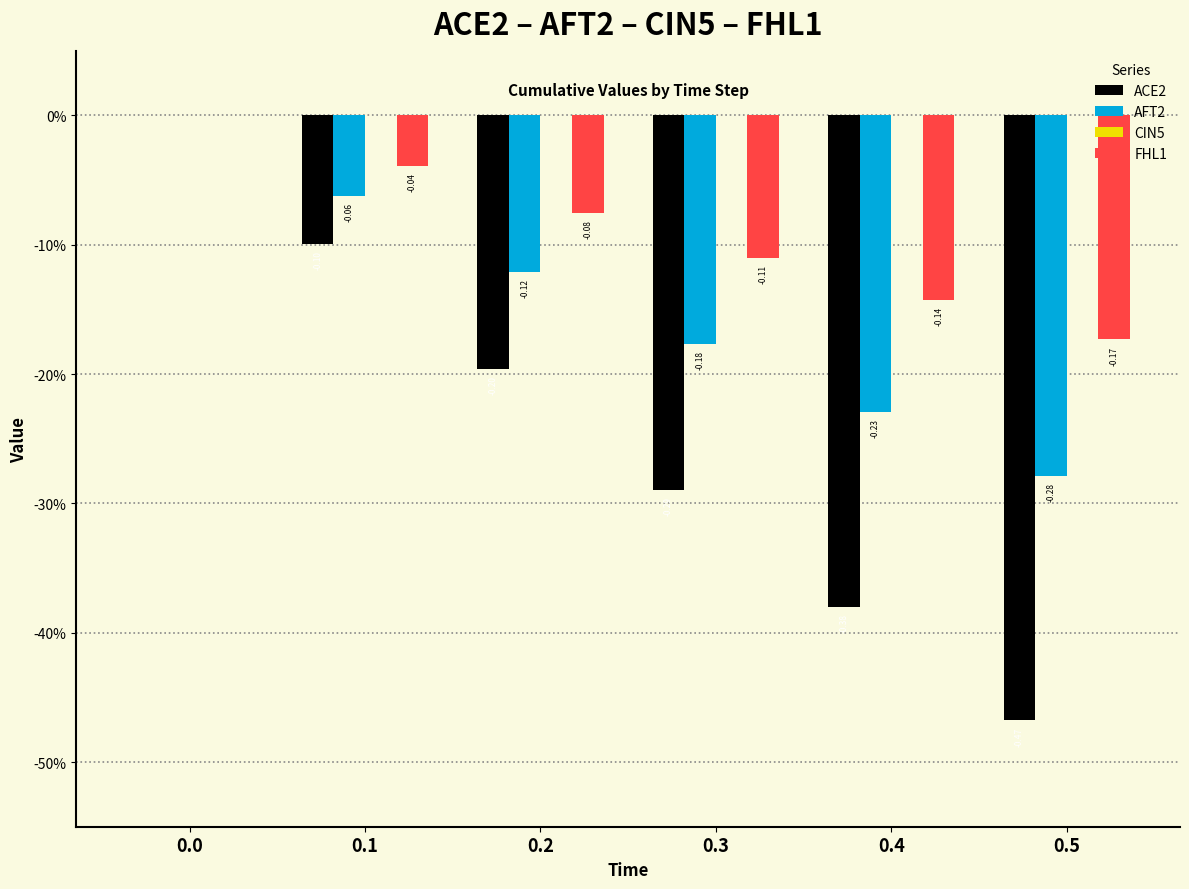

Does the chart contain stacked bars?

No